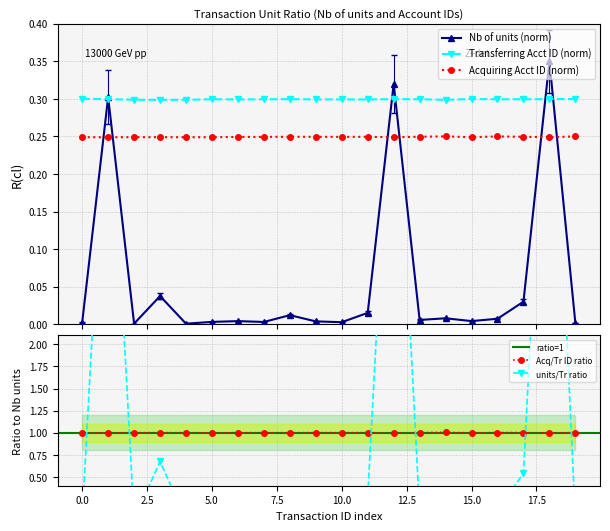

What is the sum of all Nb of units values?

1.2